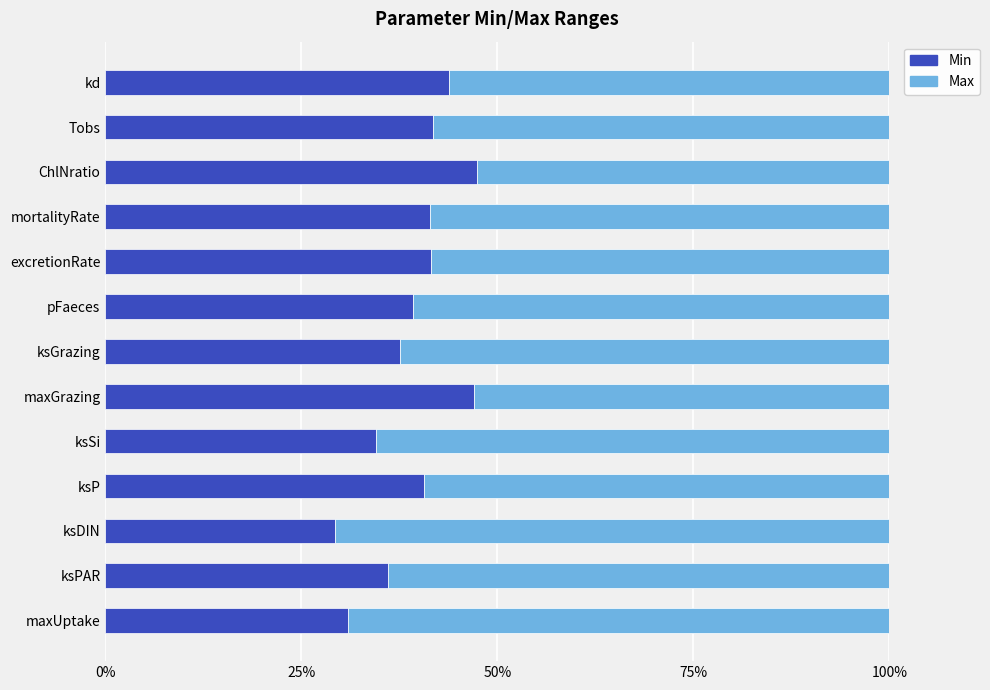

What is the maximum value for Min?

47.5